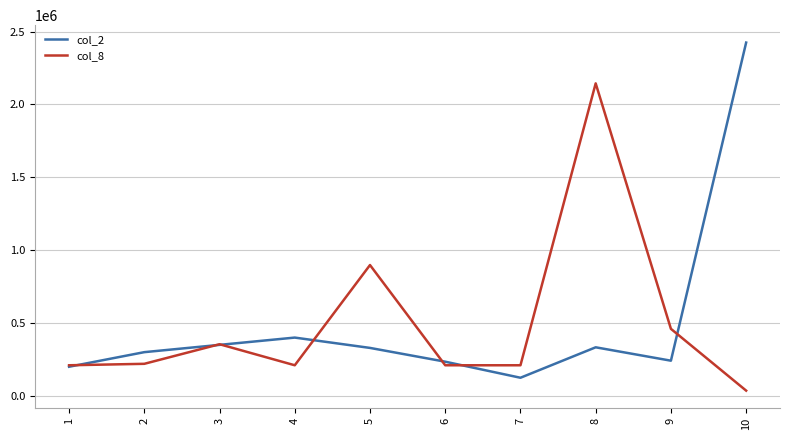

Which series ends up on top after the final intersection of col_8 and col_2?

col_2